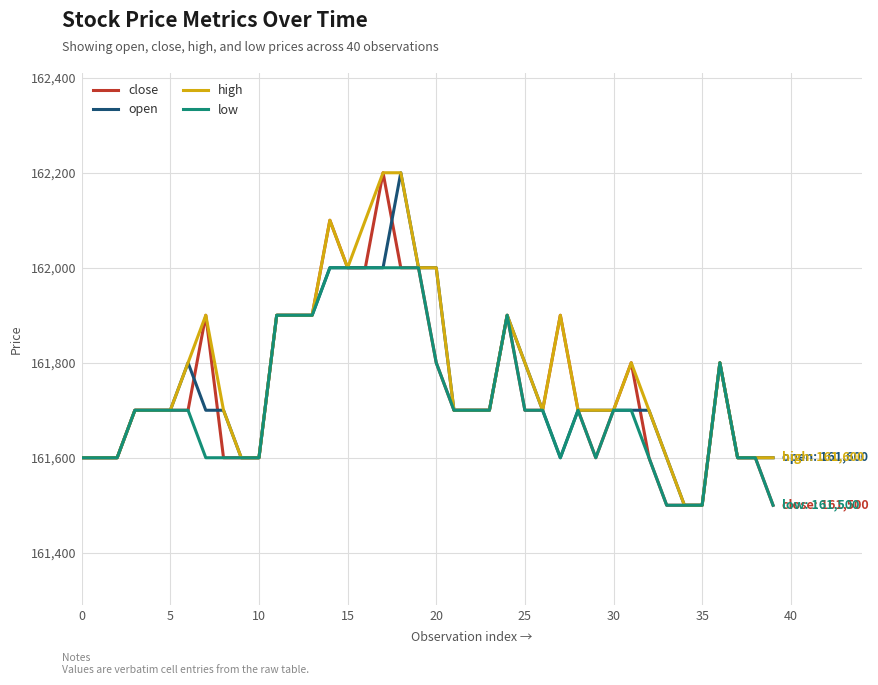

How many lines are shown in the chart?

4